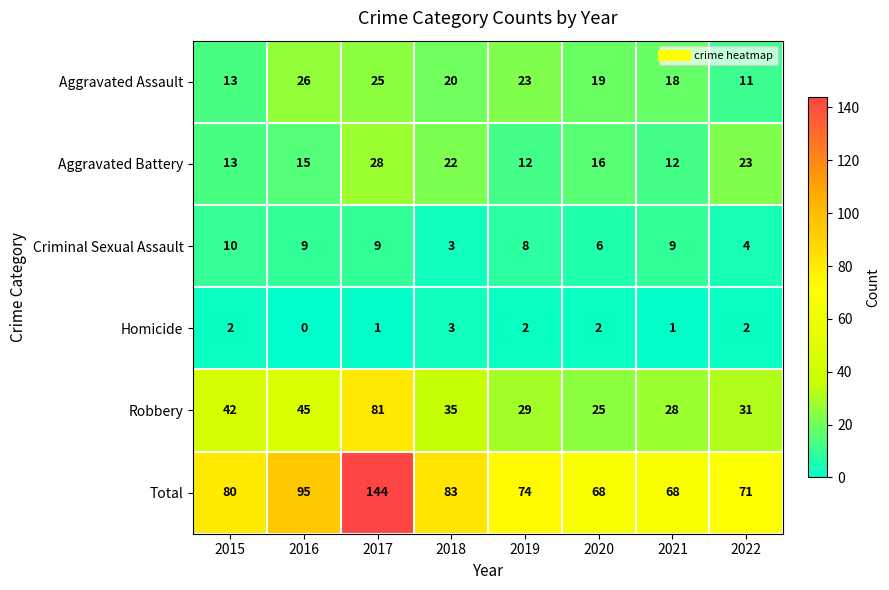

What is the minimum value for Robbery?

25